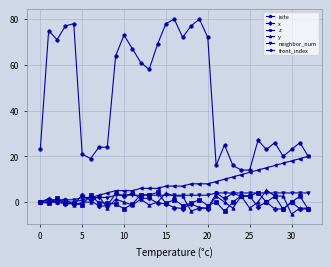

True or false: isite has more than 1 interior local peaks.

True